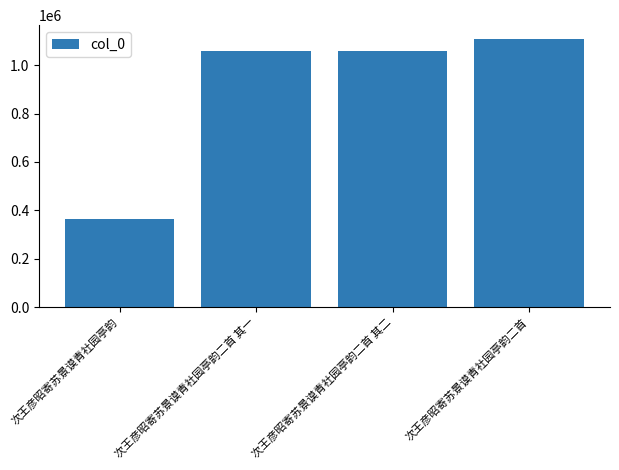

What is the smallest value displayed?

365203